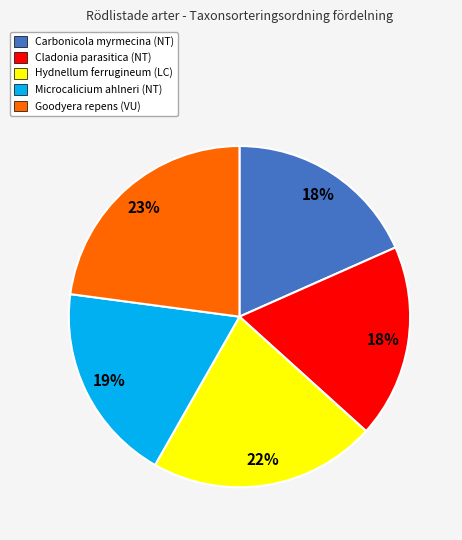

Does Carbonicola myrmecina (NT) account for over 50% of the chart?

No